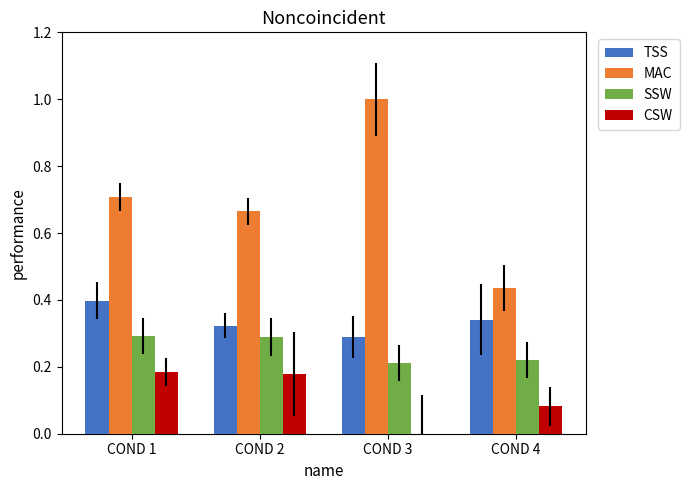

The value of MAC at COND 4 is 0.2. True or false?

False